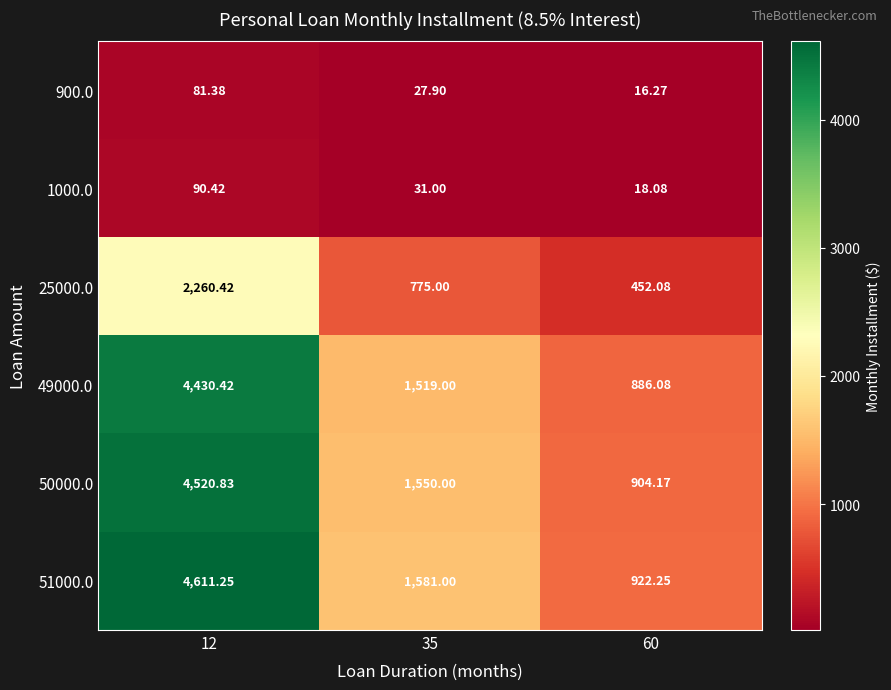

How many data points does each series have?

3